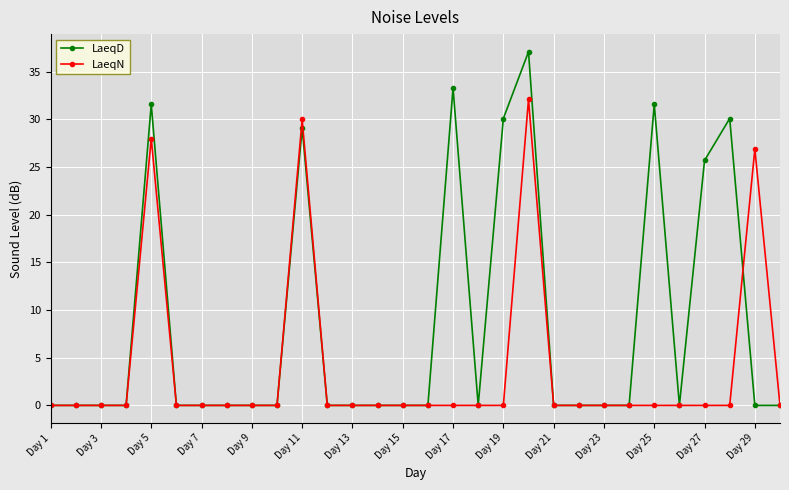

Rank the series by their average value, from lowest to highest.

LaeqN, LaeqD